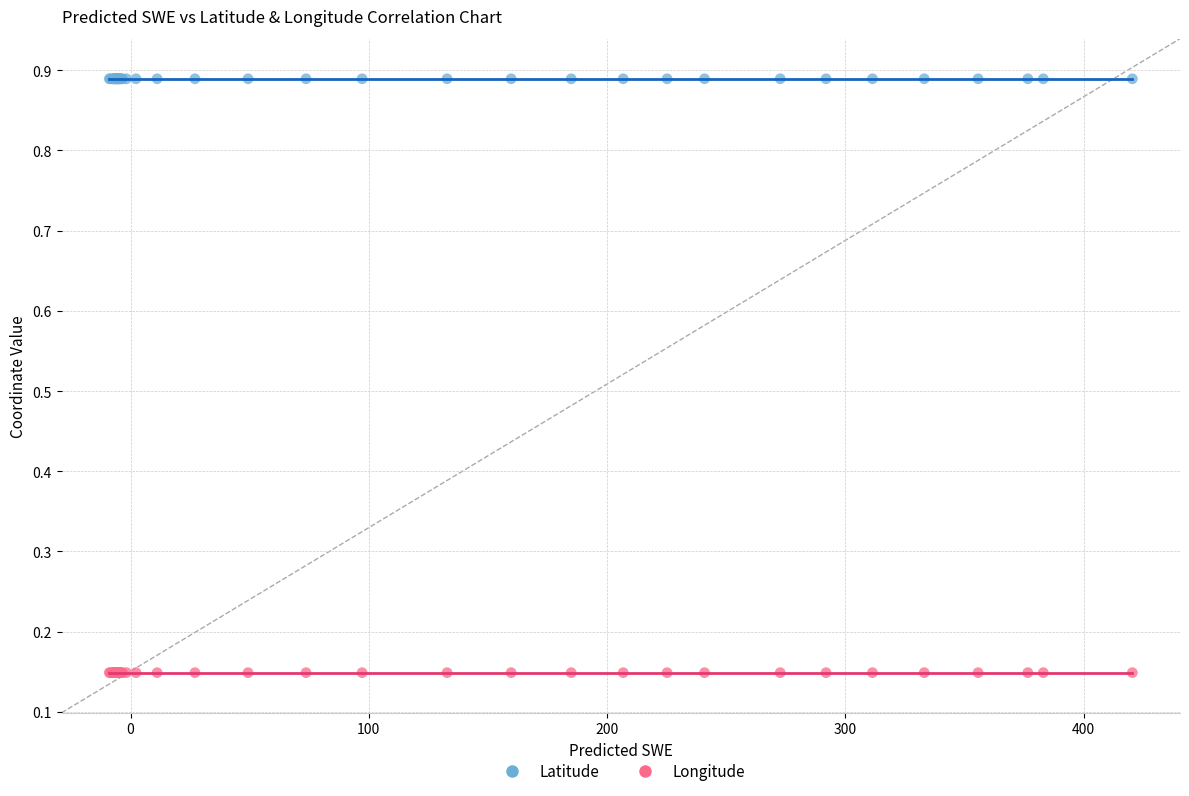

Which series contains the highest Y value?

Latitude